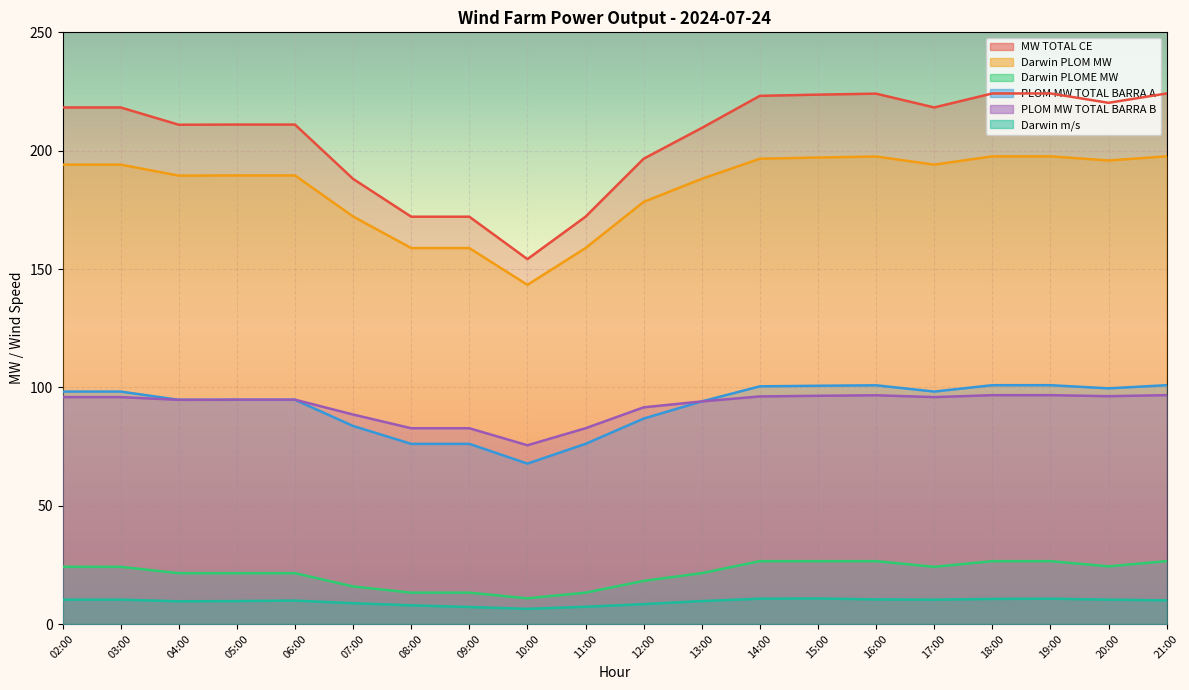

How many lines are shown in the chart?

6